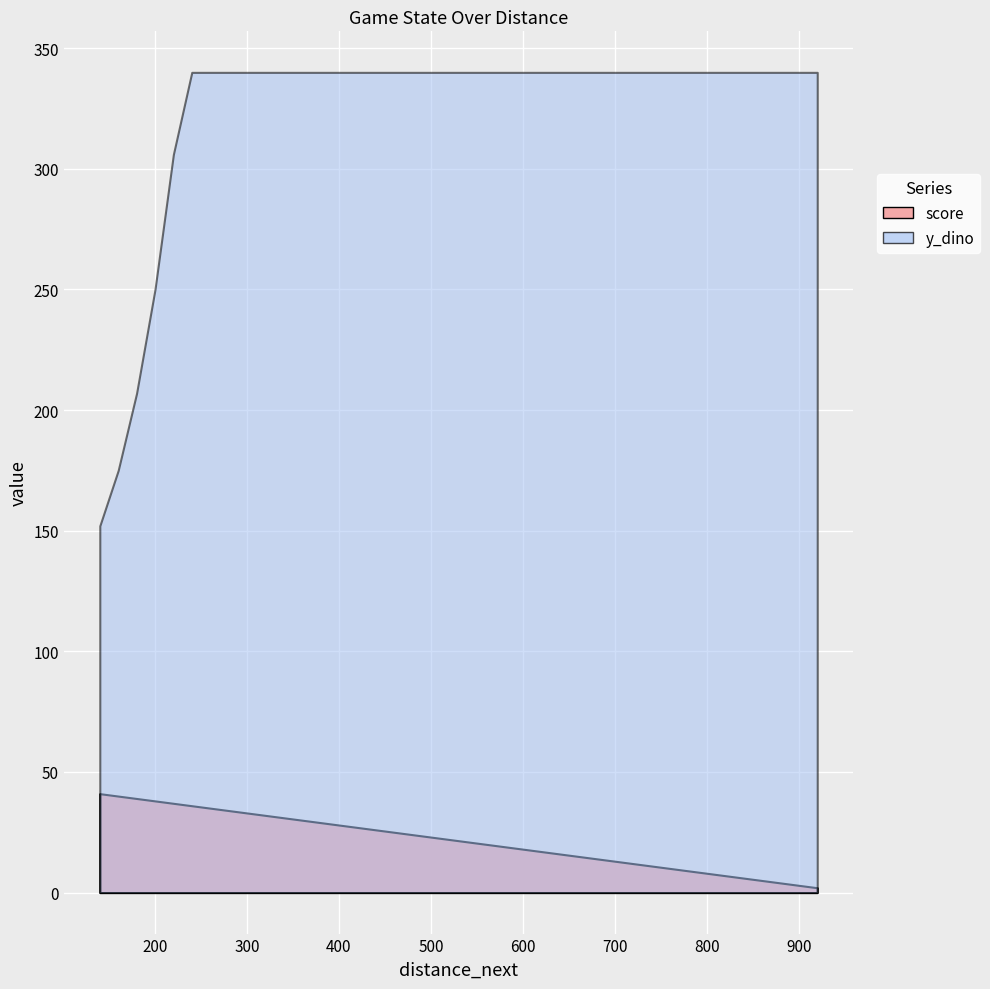

True or false: score has more than 1 points higher than both neighbors.

False